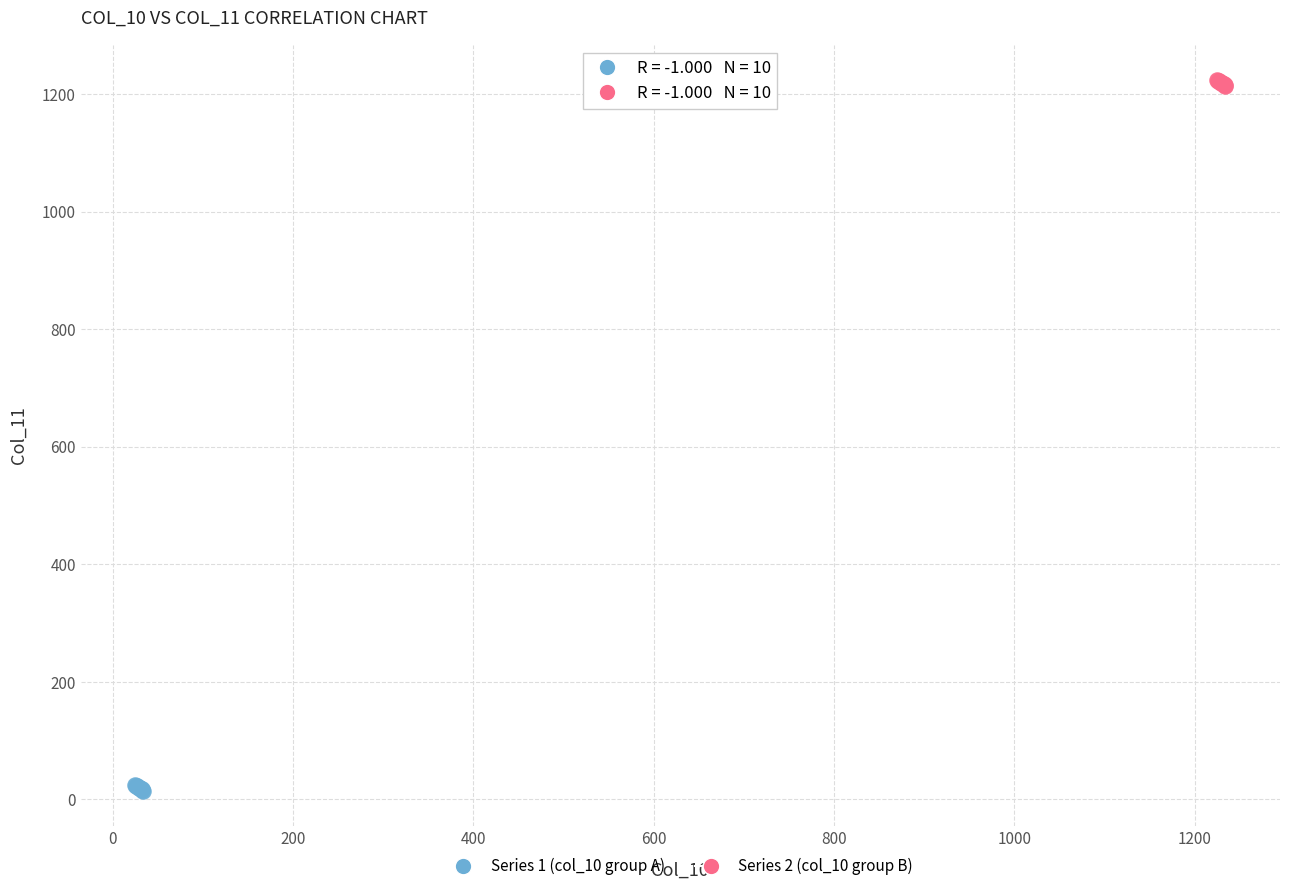

Which series reaches the minimum Y coordinate?

Series 1 (col_10 group A)